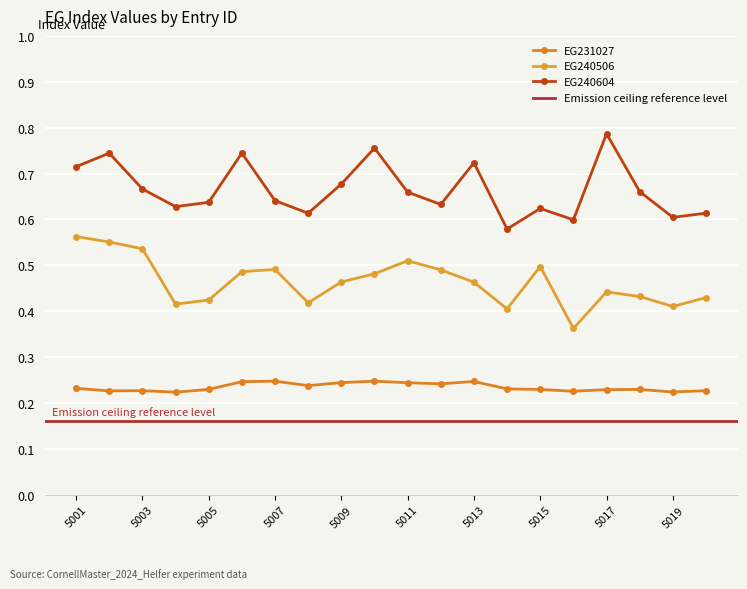

Read the EG231027 value at 5015.

0.2